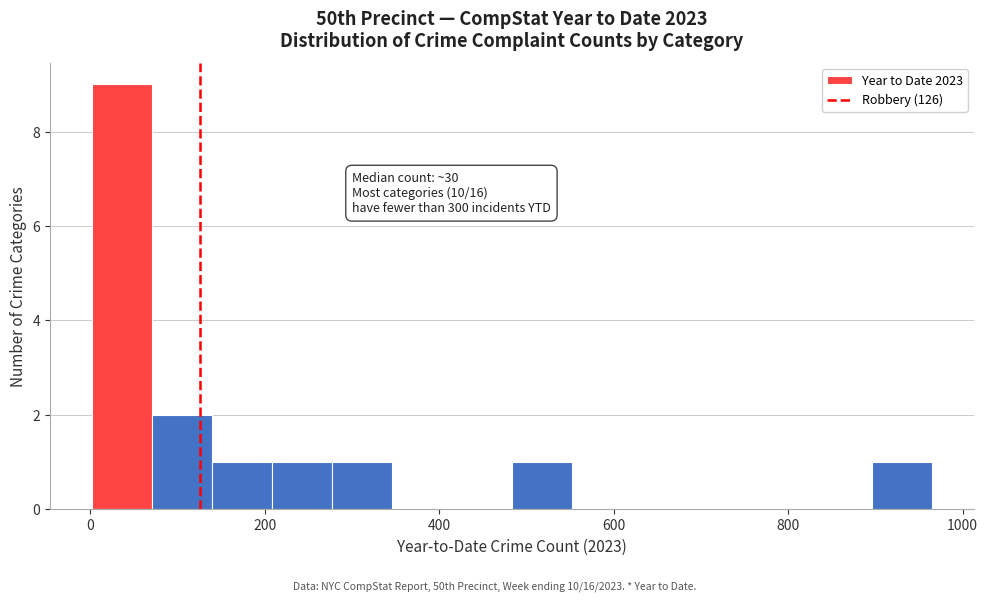

Read against the x-axis, roughly where is the centre of the tallest bar?

40